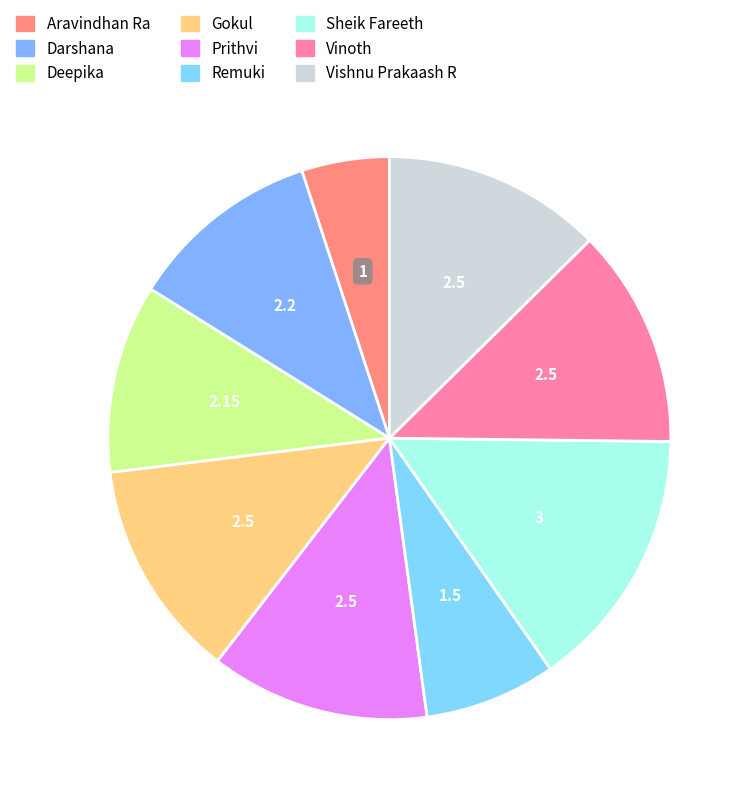

True or false: Aravindhan Ra accounts for 19% of the total.

False